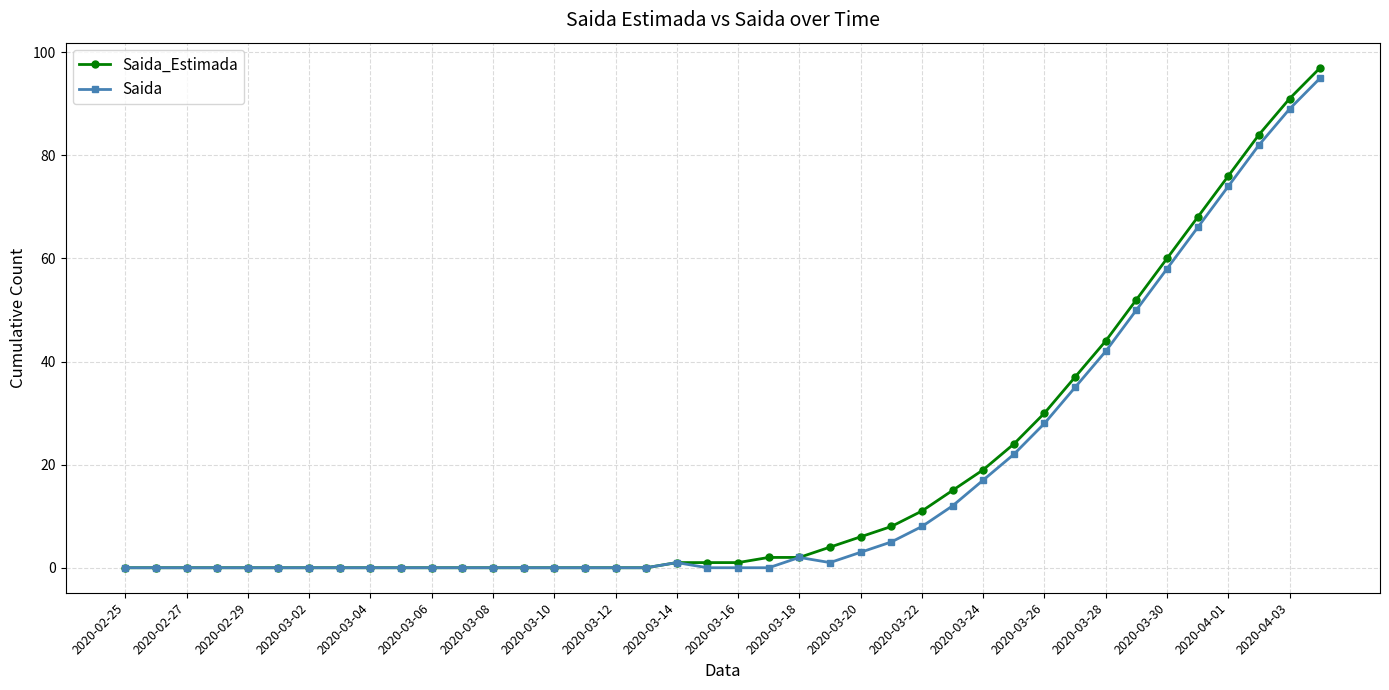

Which series has the largest range (max minus min)?

Saida_Estimada